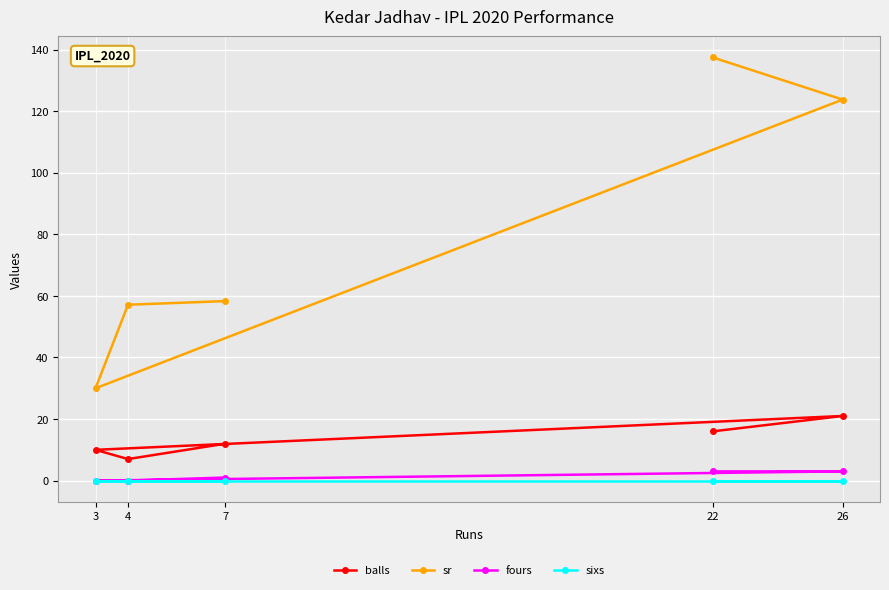

True or false: fours and sixs intersect in this chart.

False